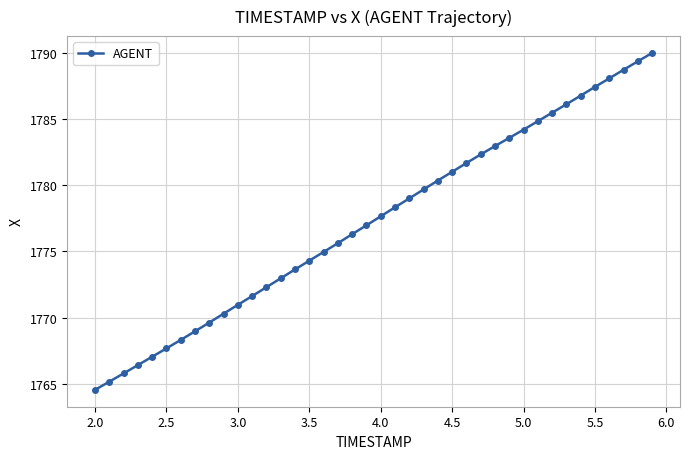

What is the average value?

1777.3